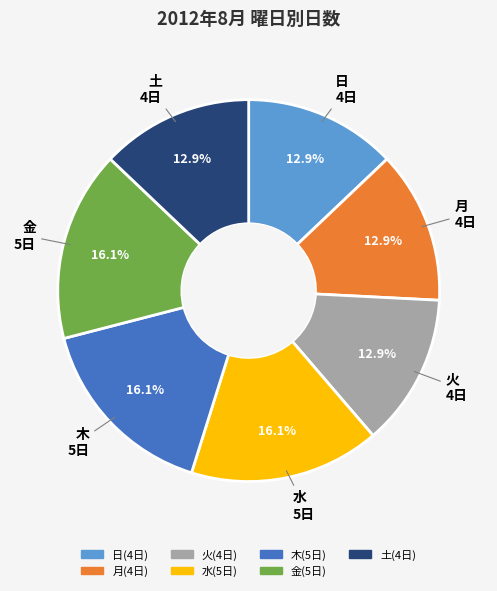

To the nearest percent, what is the average slice percentage?

14%